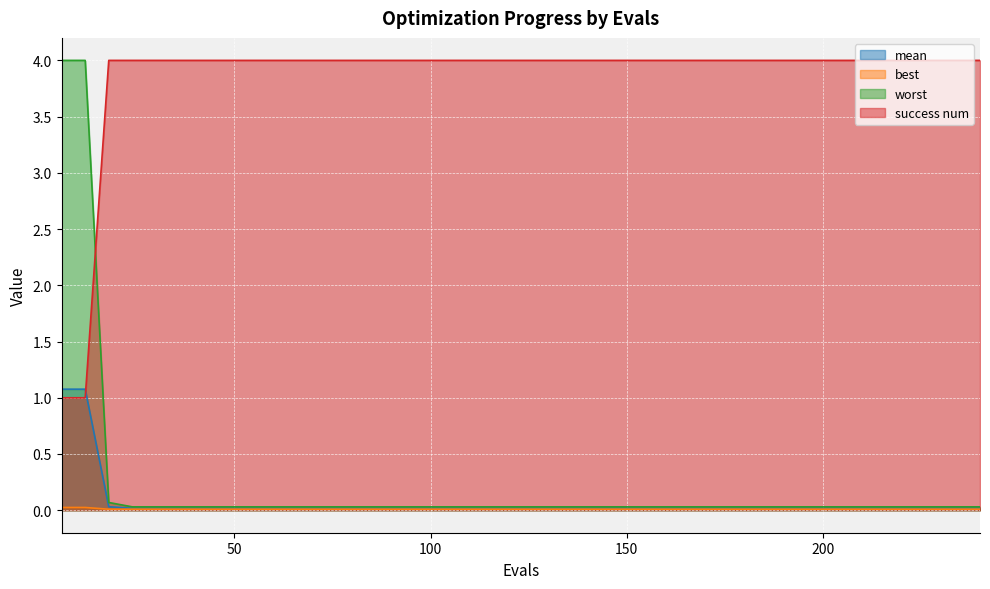

True or false: best and success num intersect in this chart.

False